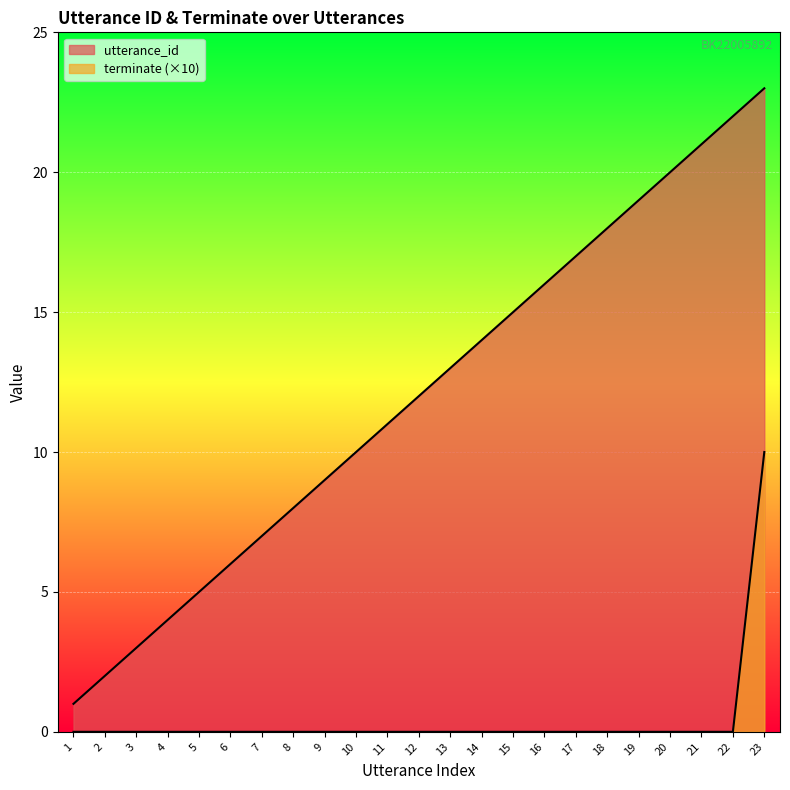

How many data points in utterance_id are less than 12?

11